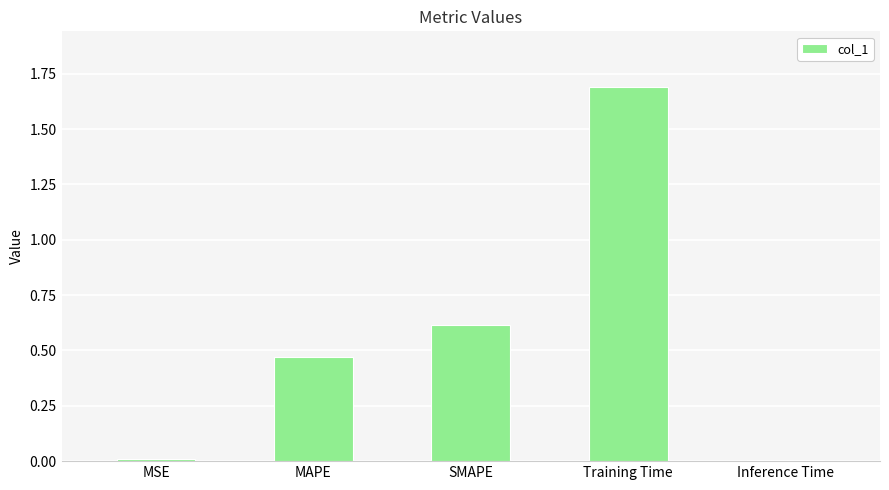

Are the bars horizontal?

No